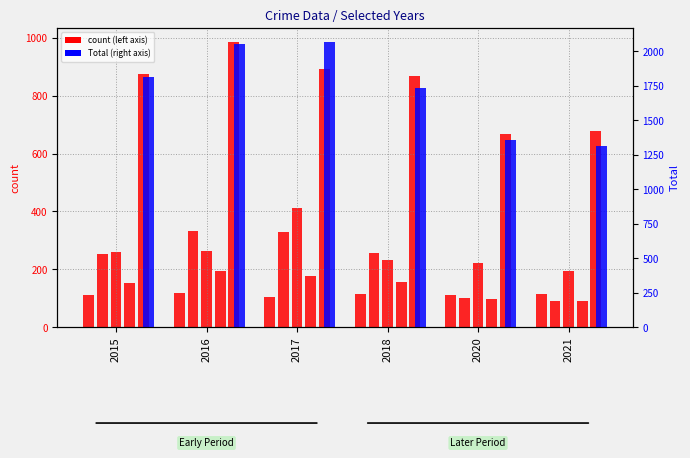

The Theft series shows 892 at 2017. True or false?

True